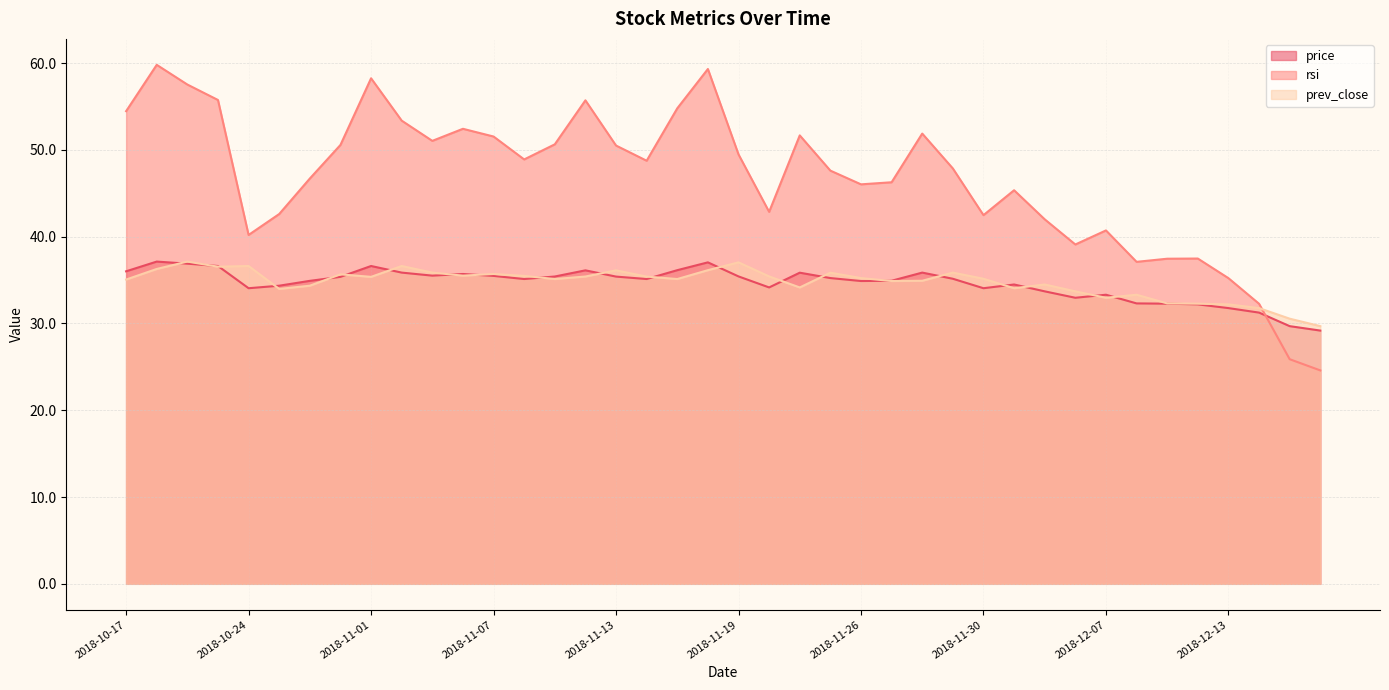

Is the value of prev_close at 2018-12-14 greater than the value of price at 2018-11-29?

No